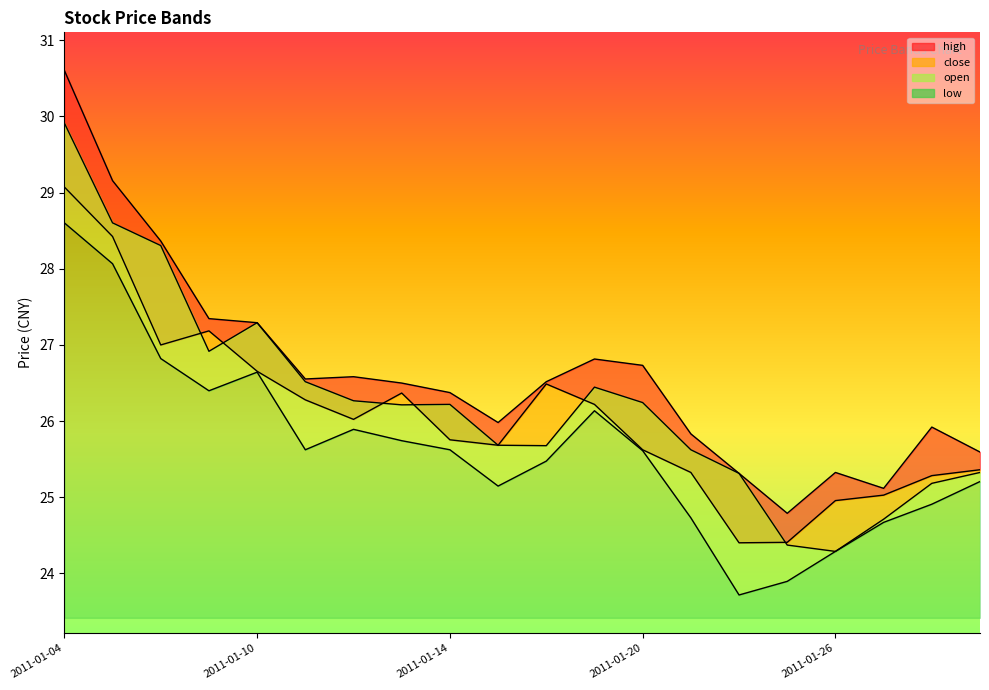

At which category does low reach its first local peak?

2011-01-10